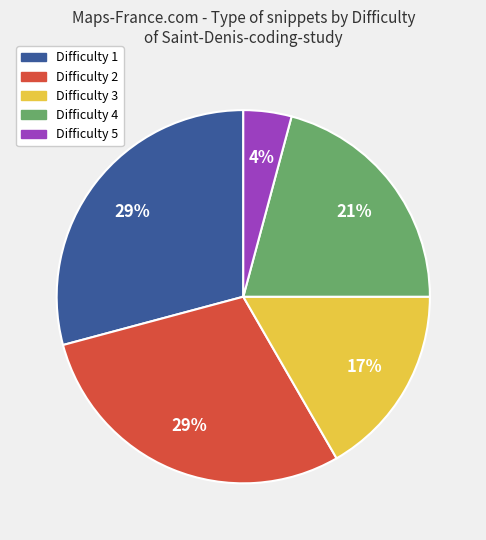

True or false: Difficulty 1 accounts for 29% of the total.

True